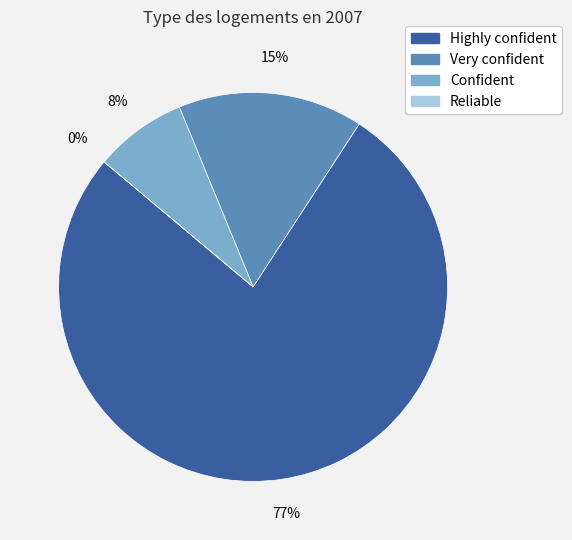

What is the change in value from Confident to Reliable?

-1